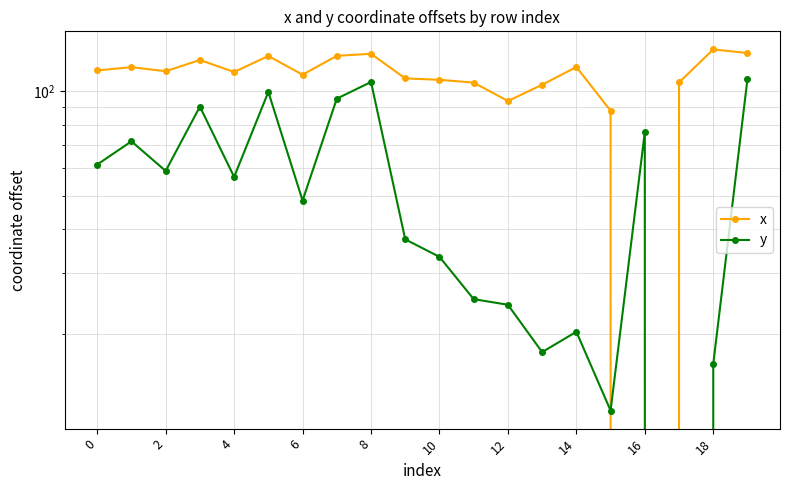

What is the spread (max minus min) of values at 19?

20.2